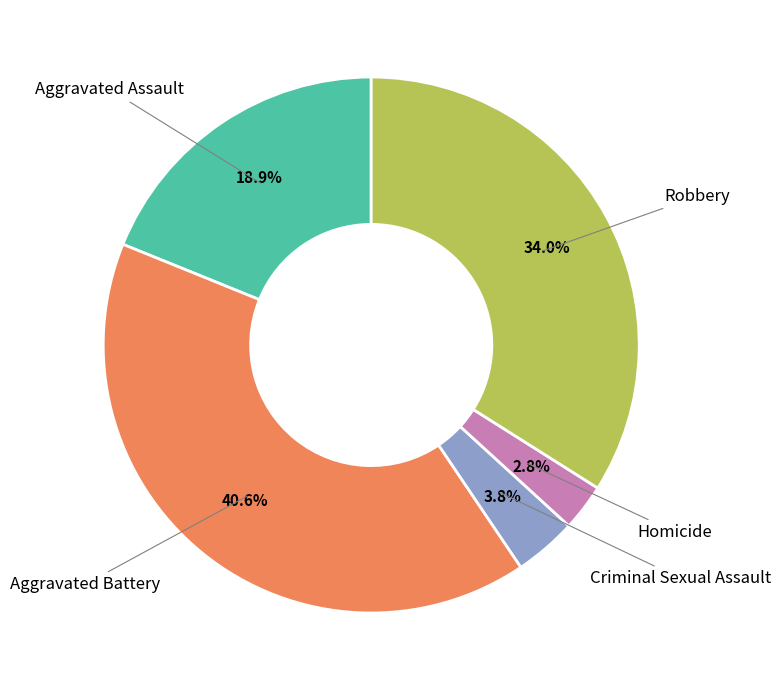

Is it true that Aggravated Assault is 8% of the pie?

False